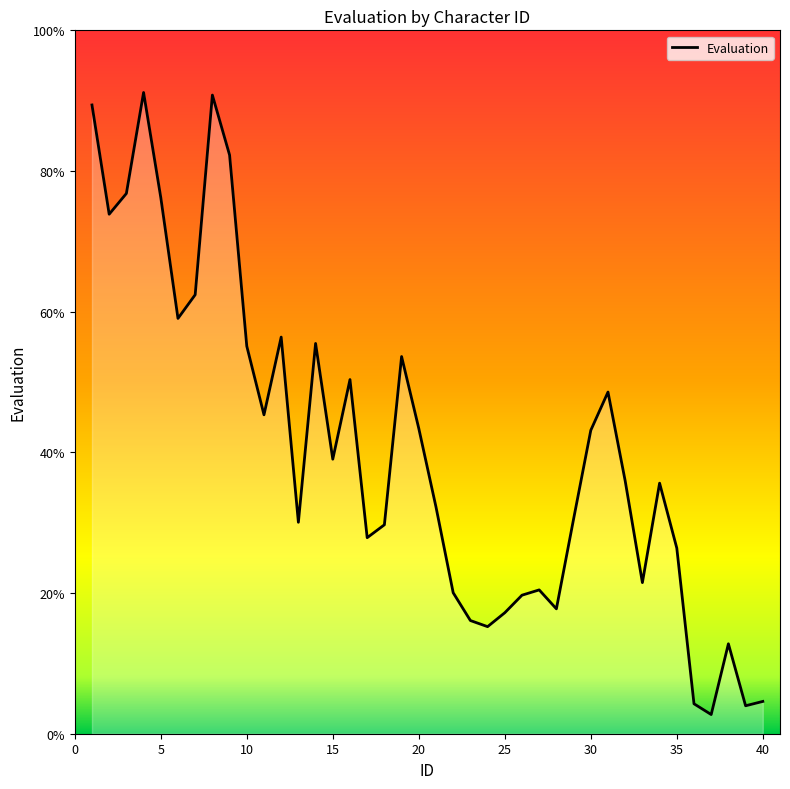

What is the difference between the maximum and minimum values?

88.4